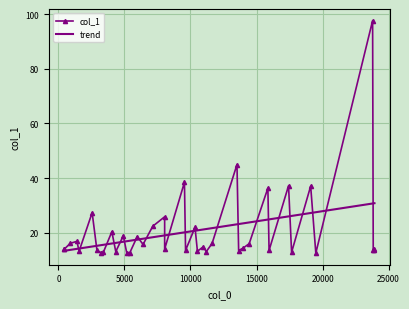

What is the lowest value of the trend series?

13.4